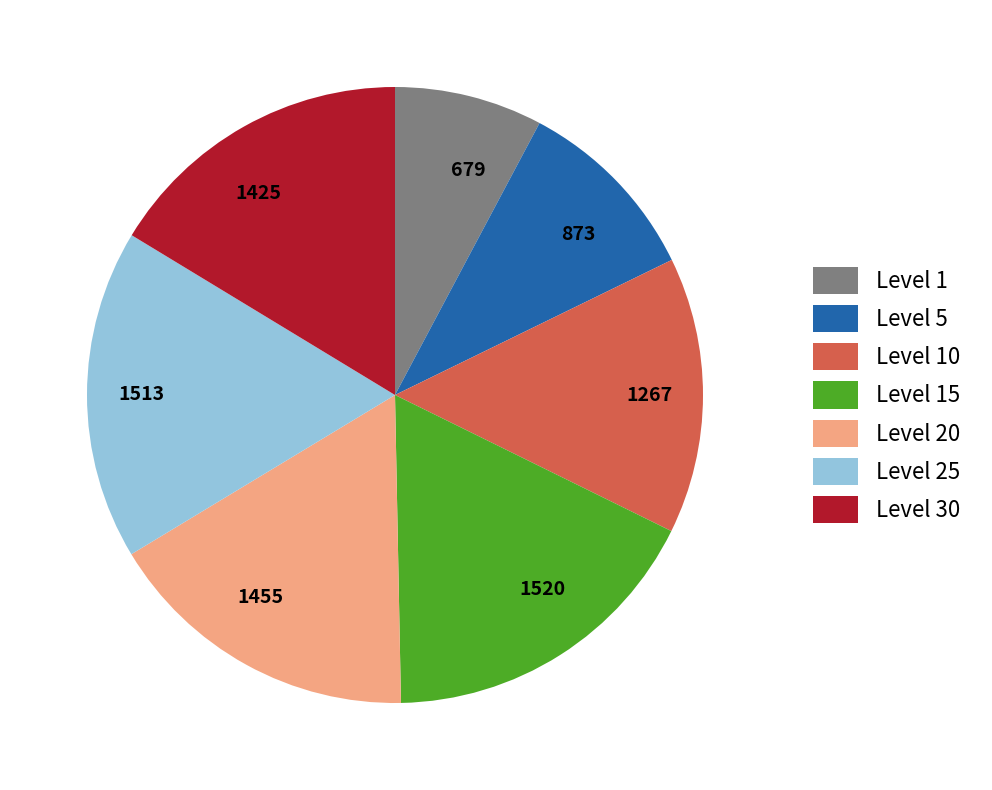

Does any single category account for the majority?

No